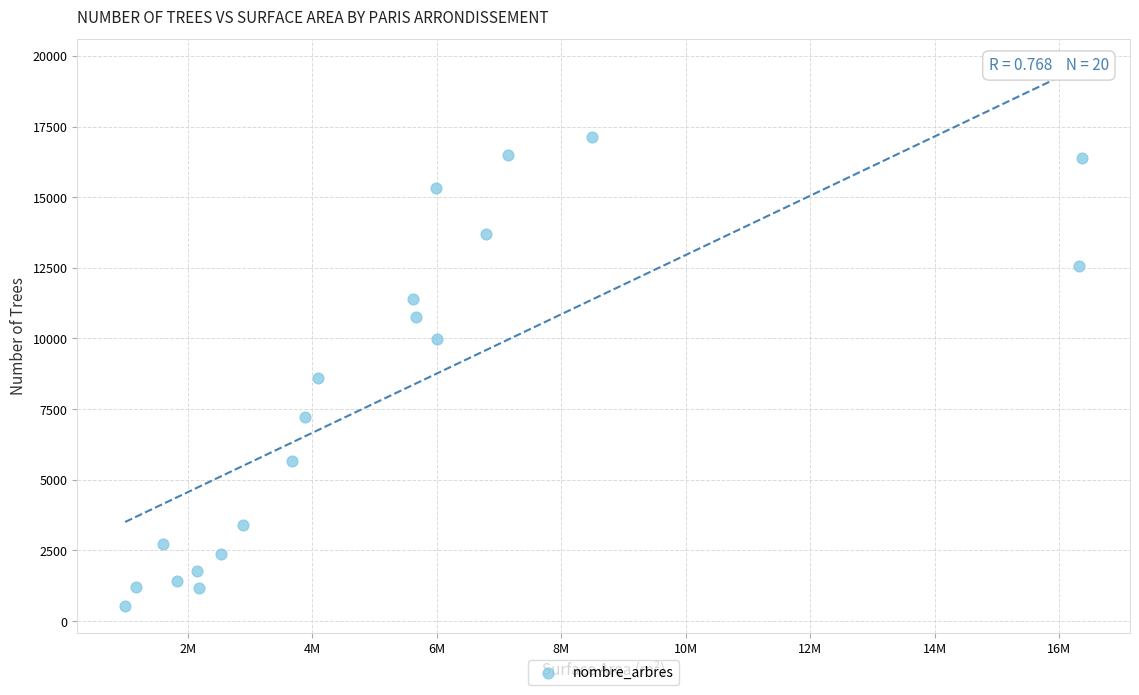

What is the range of Y values (max minus min)?

16591